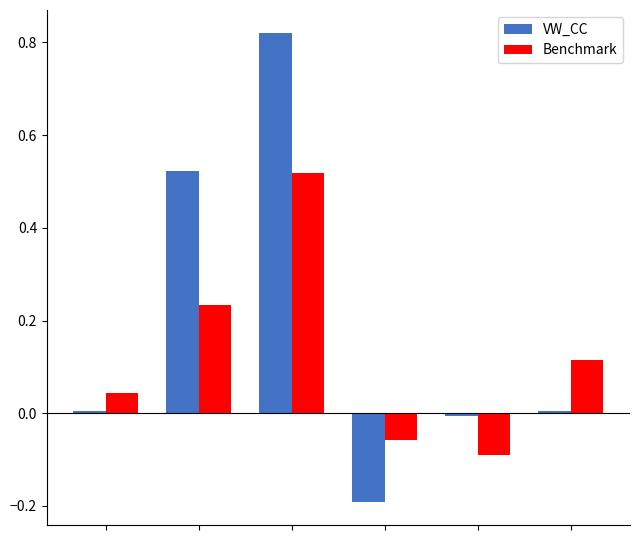

What is the difference between the second highest and minimum values in the VW_CC series?

0.7